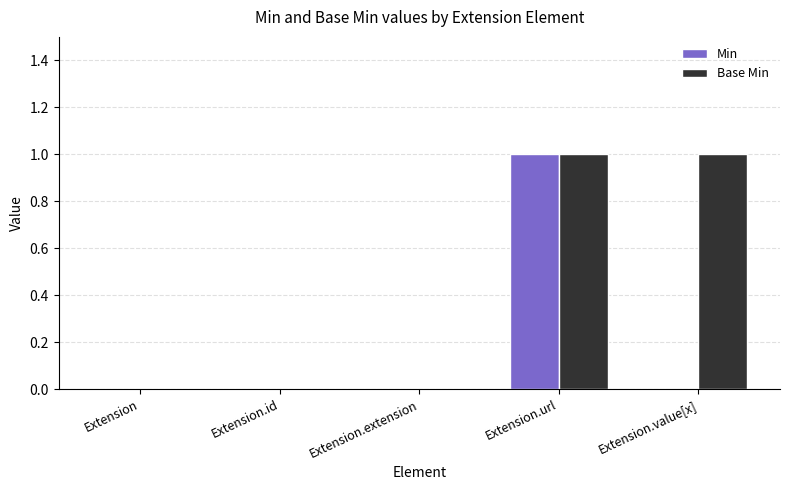

True or false: Base Min has a value of 2 at Extension.url.

False